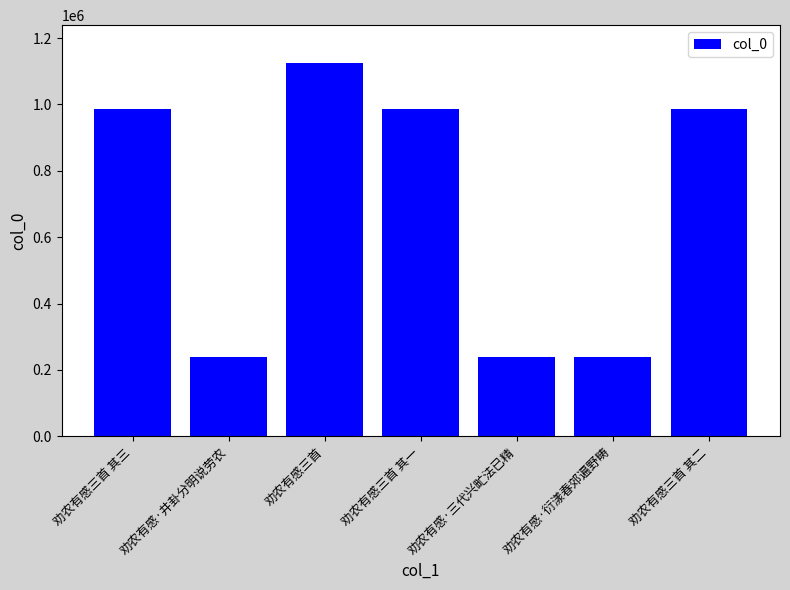

What is the difference between the second highest and second lowest values?

748589